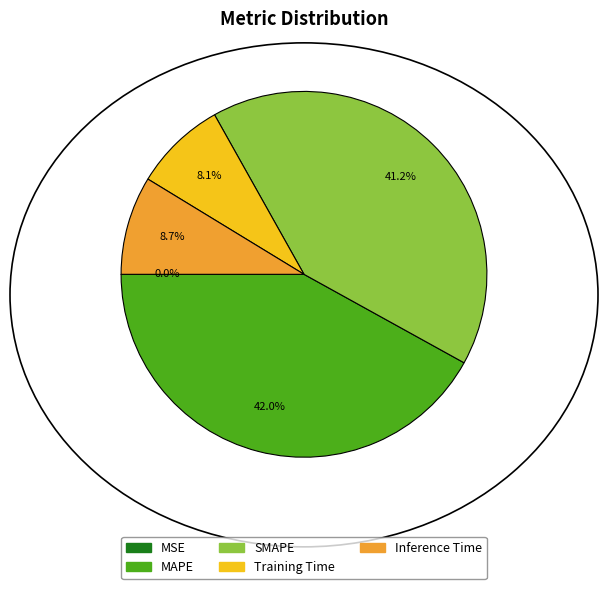

True or false: Inference Time accounts for 3% of the total.

False